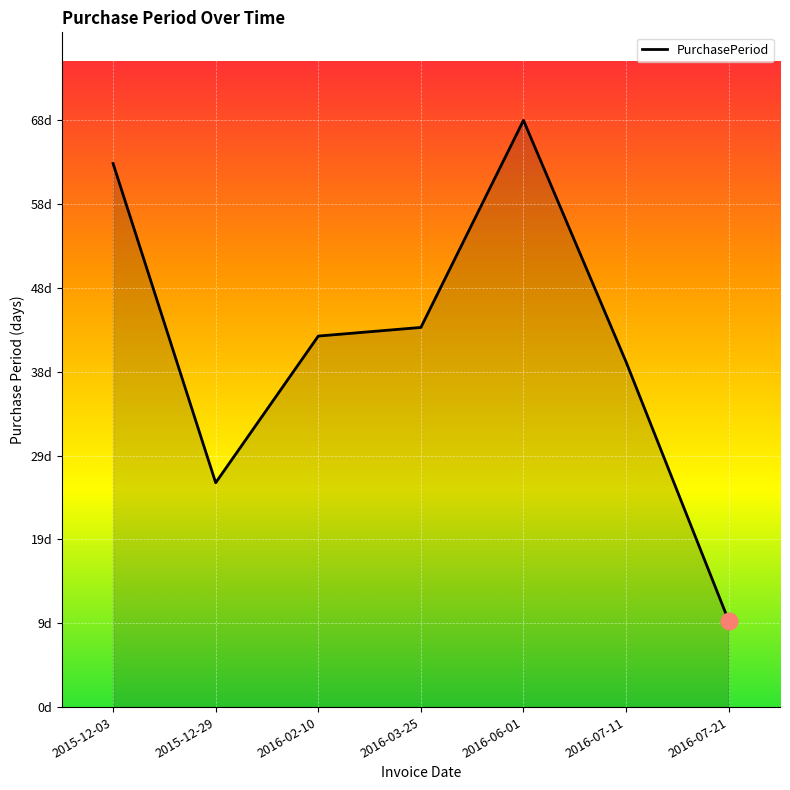

True or false: the data shows 43 at 2016-02-10.

True